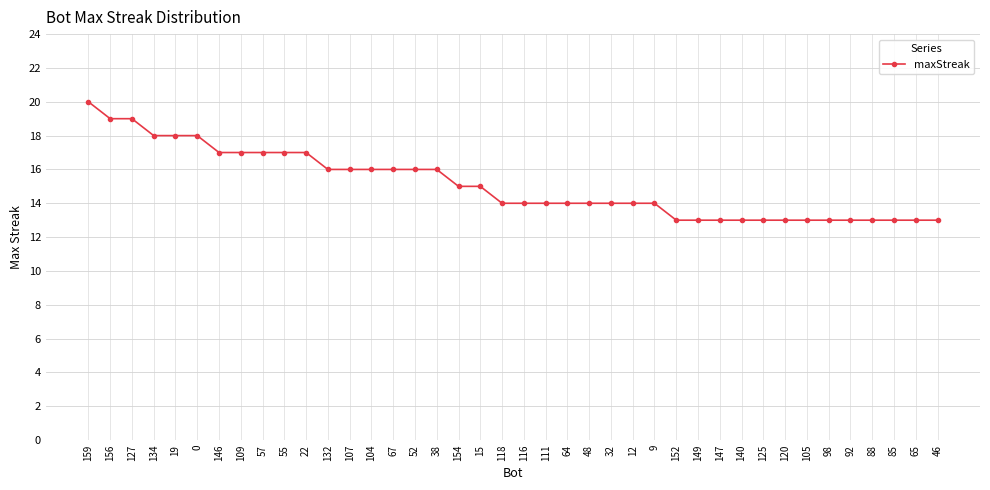

What is the smallest value displayed?

13